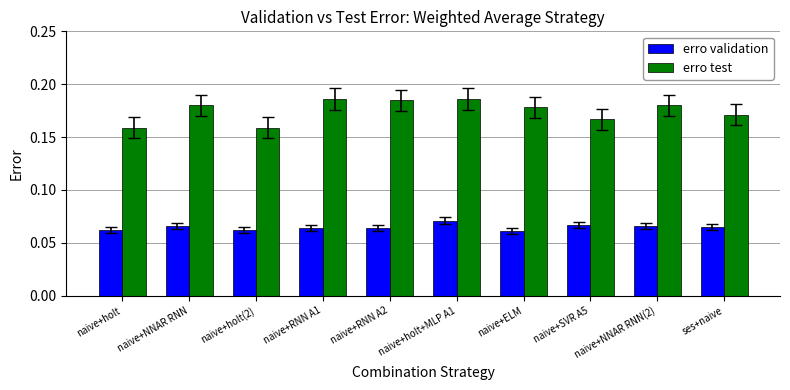

At how many categories does at least one series exceed 0?

10